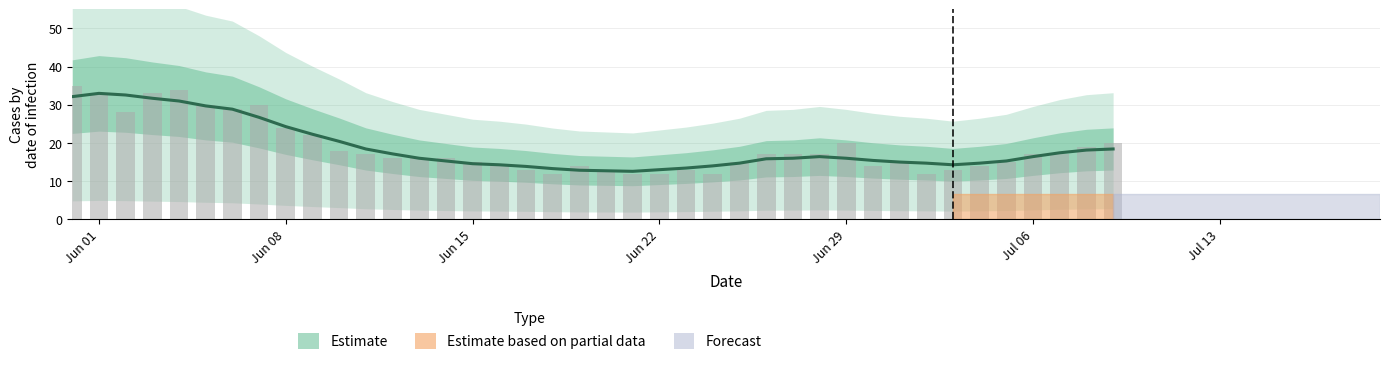

True or false: Observed (CH) has a value of 19 at 33.

False